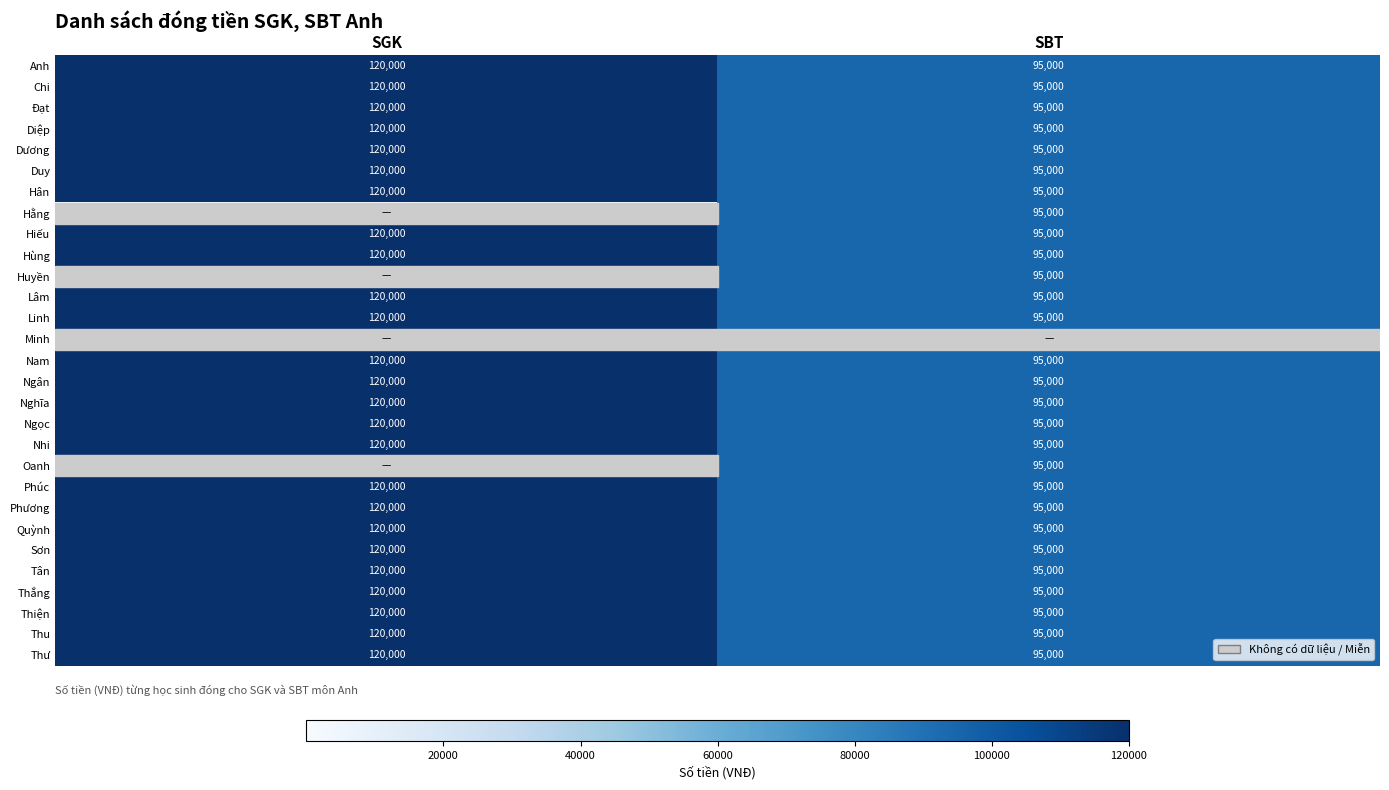

Which category has the lowest value in the Thư series?

SBT